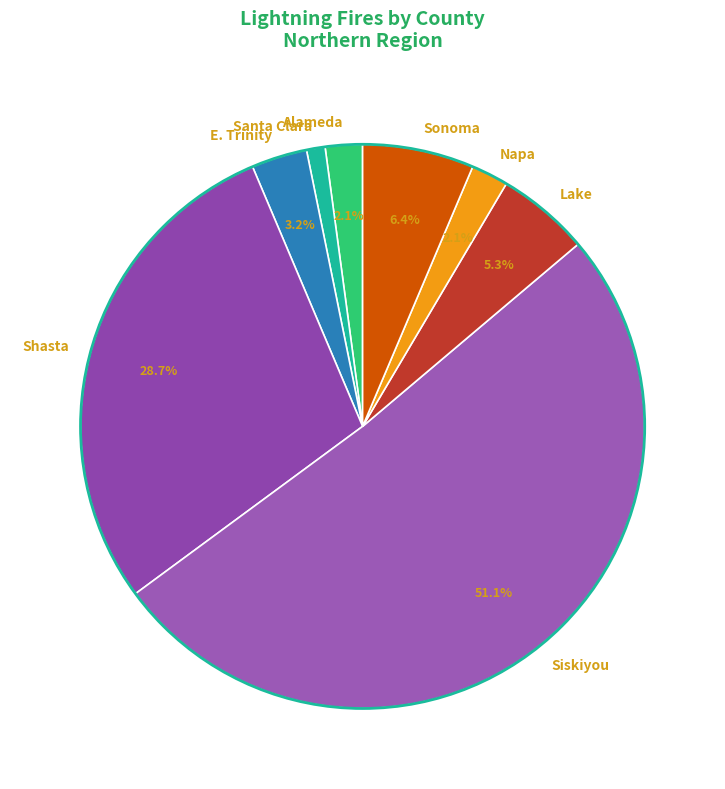

To the nearest percent, what portion does Alameda represent?

2%